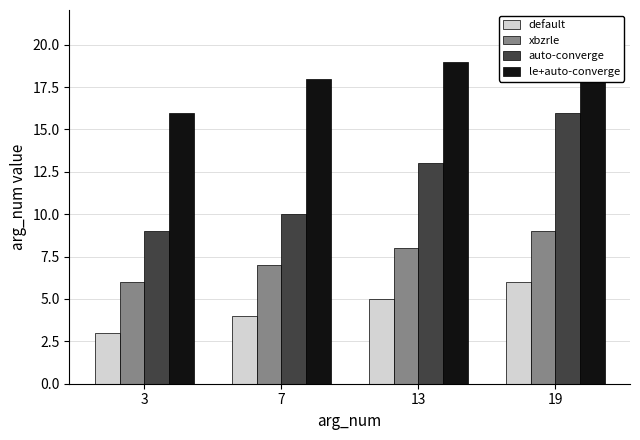

The value of auto-converge at 3 is 3. True or false?

False